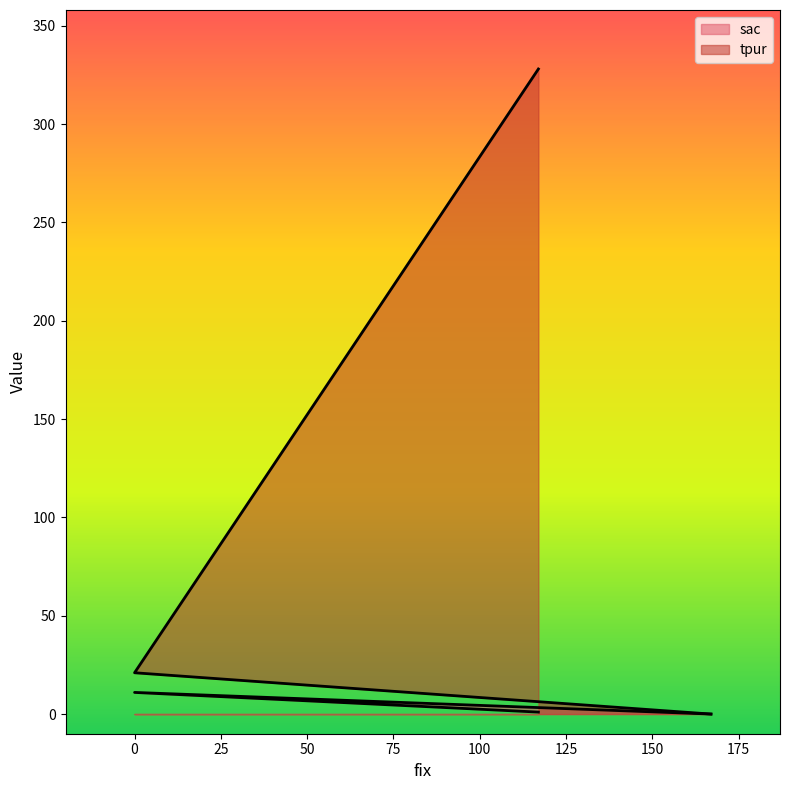

Rank the categories by sac value from highest to lowest.

0, 117, 167